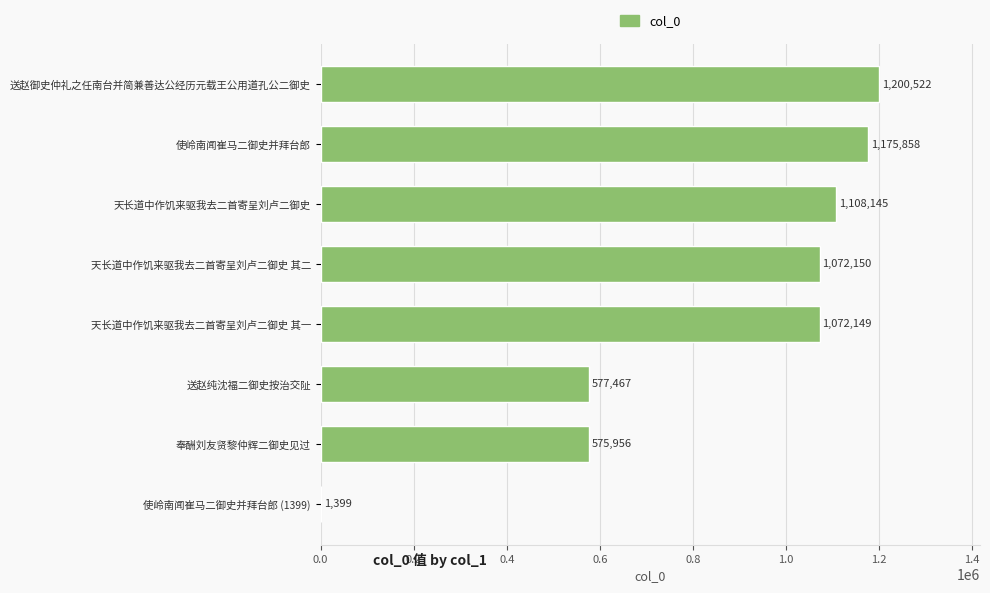

What is the maximum value shown in the chart?

1200522